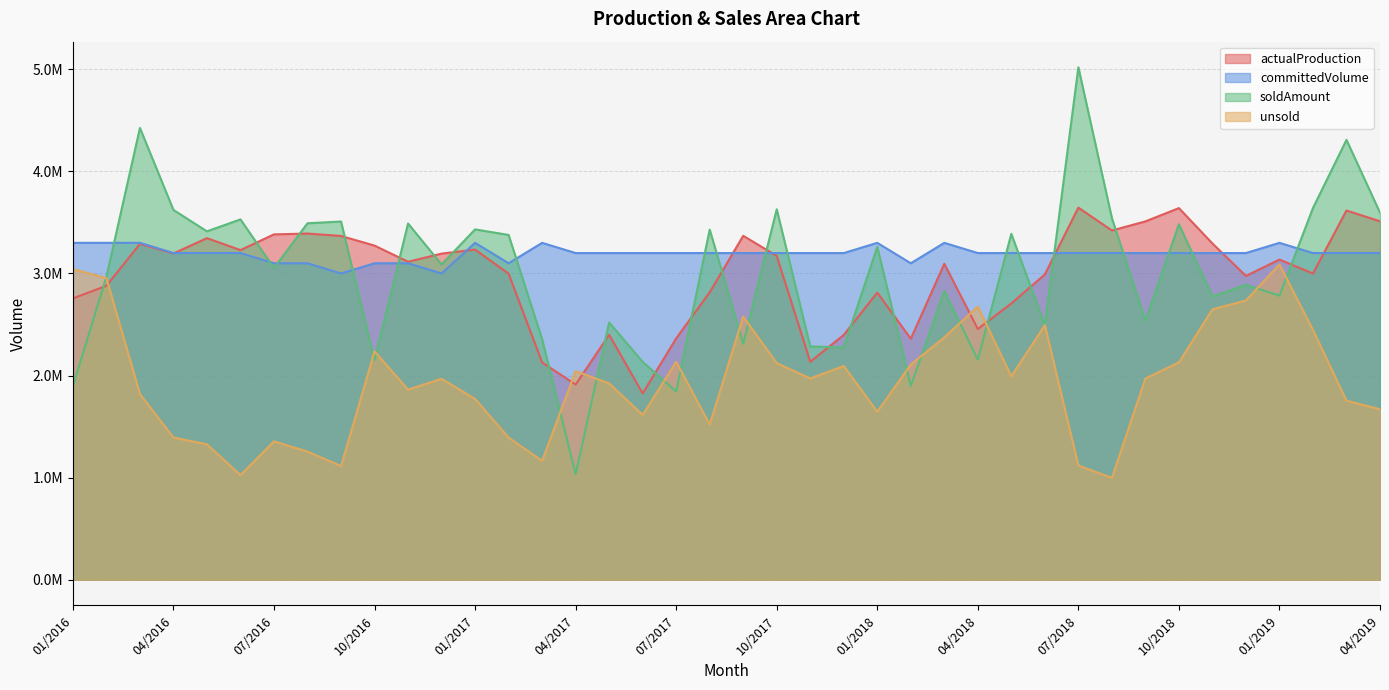

How many values in the actualProduction series are below 3136300?

20